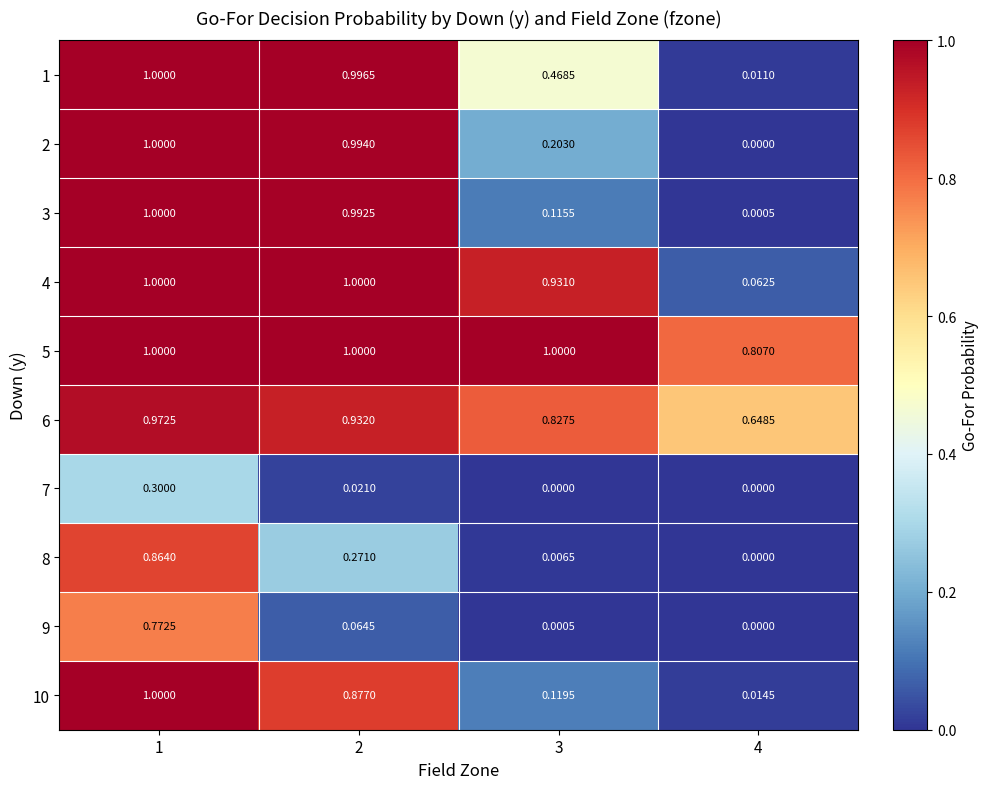

Is the value of 4 at 2 greater than the value of 7 at 3?

Yes